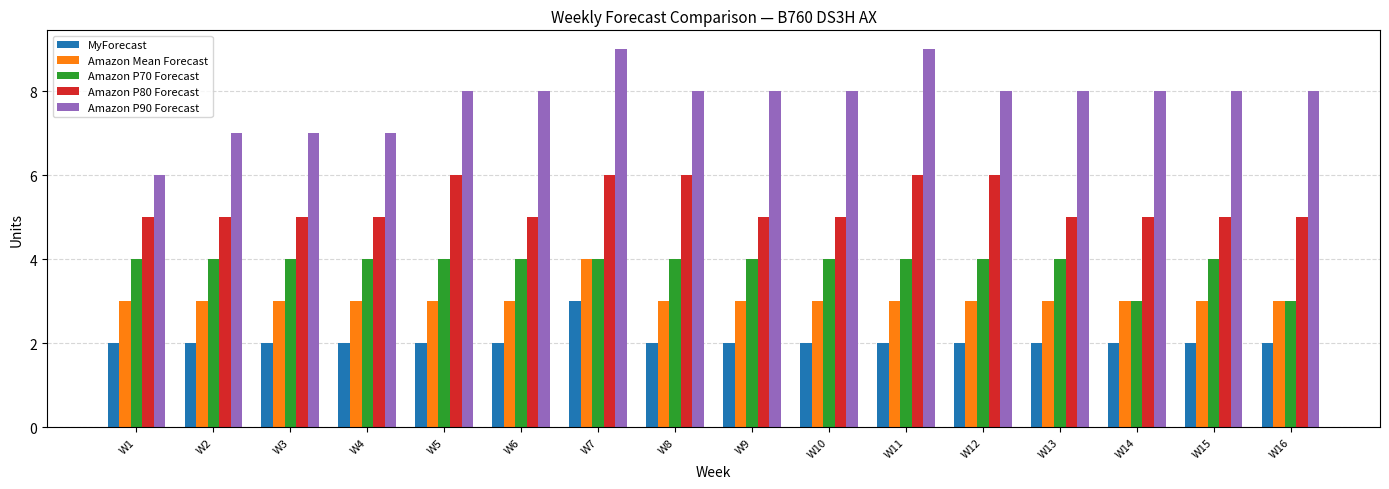

The MyForecast series shows 1 at W11. True or false?

False